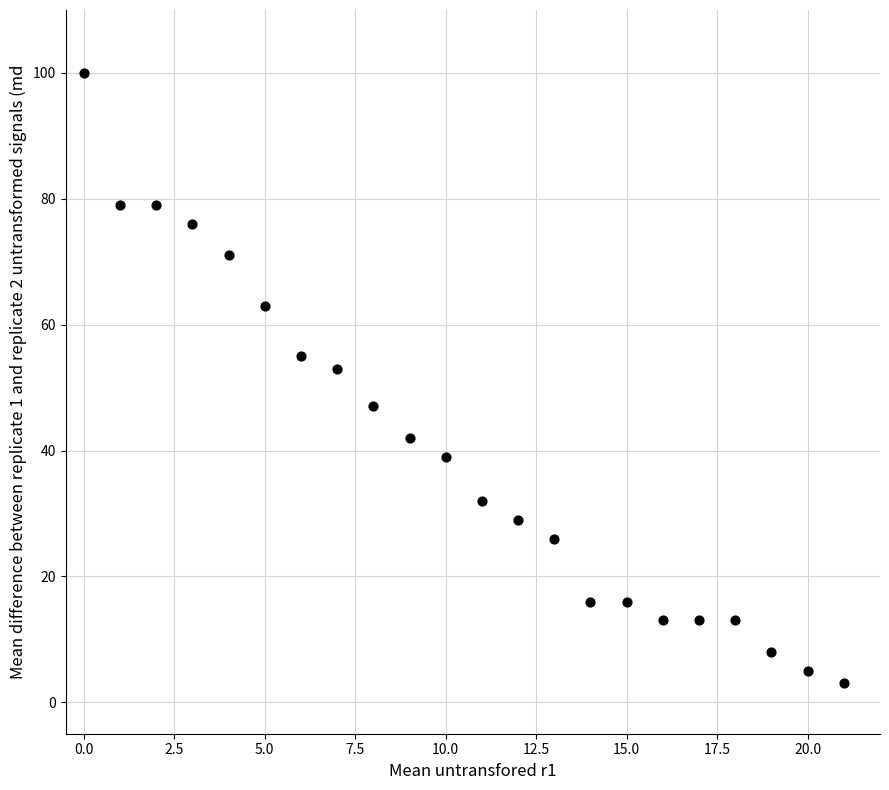

What Y value in the scatter plot is closest to 51?

53